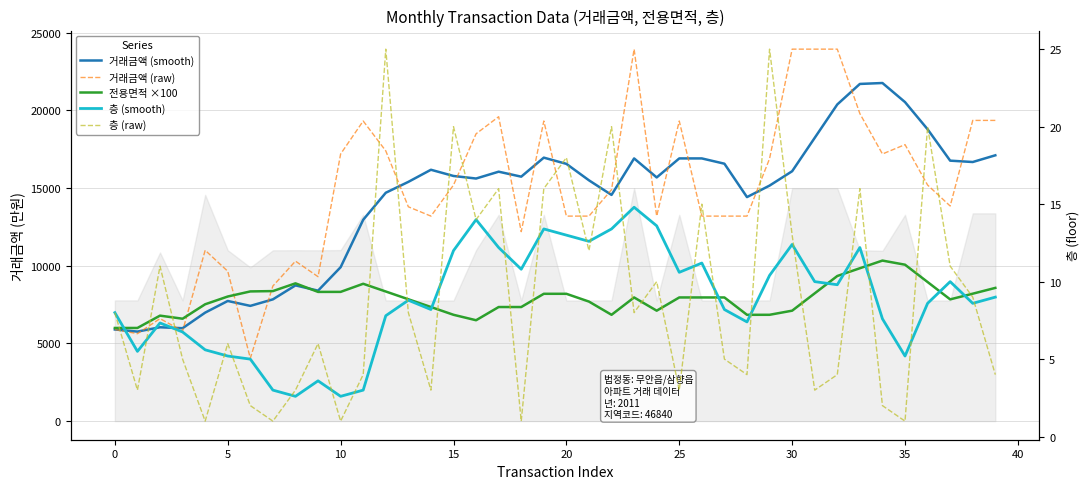

In 층 (raw), how many points are lower than both neighbors (excluding endpoints)?

13